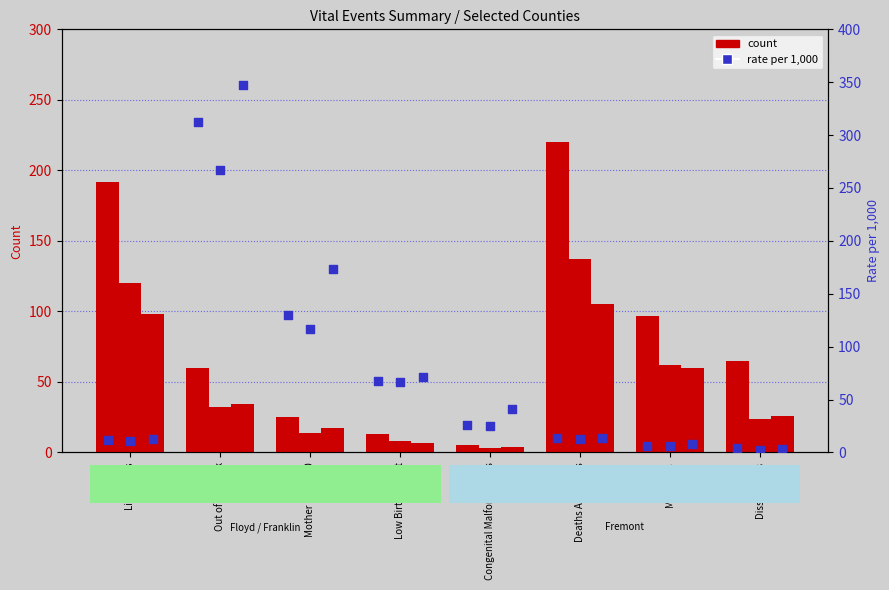

Which series has the largest total across all categories?

Floyd count